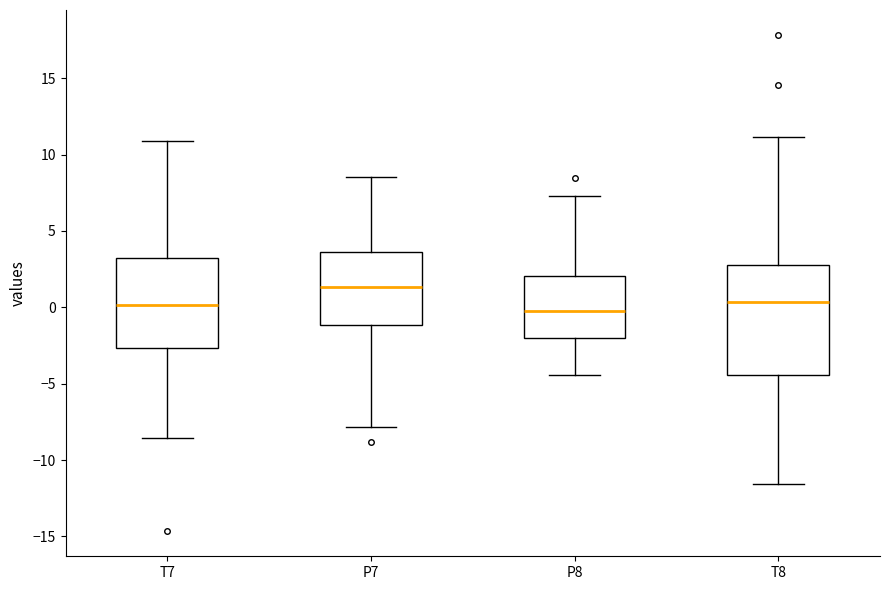

Which box is the tallest, from its lower edge to its upper edge?

T8